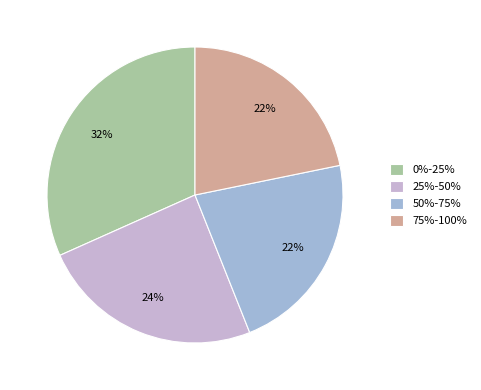

Combined, do 75%-100% and 50%-75% account for over 50%?

No